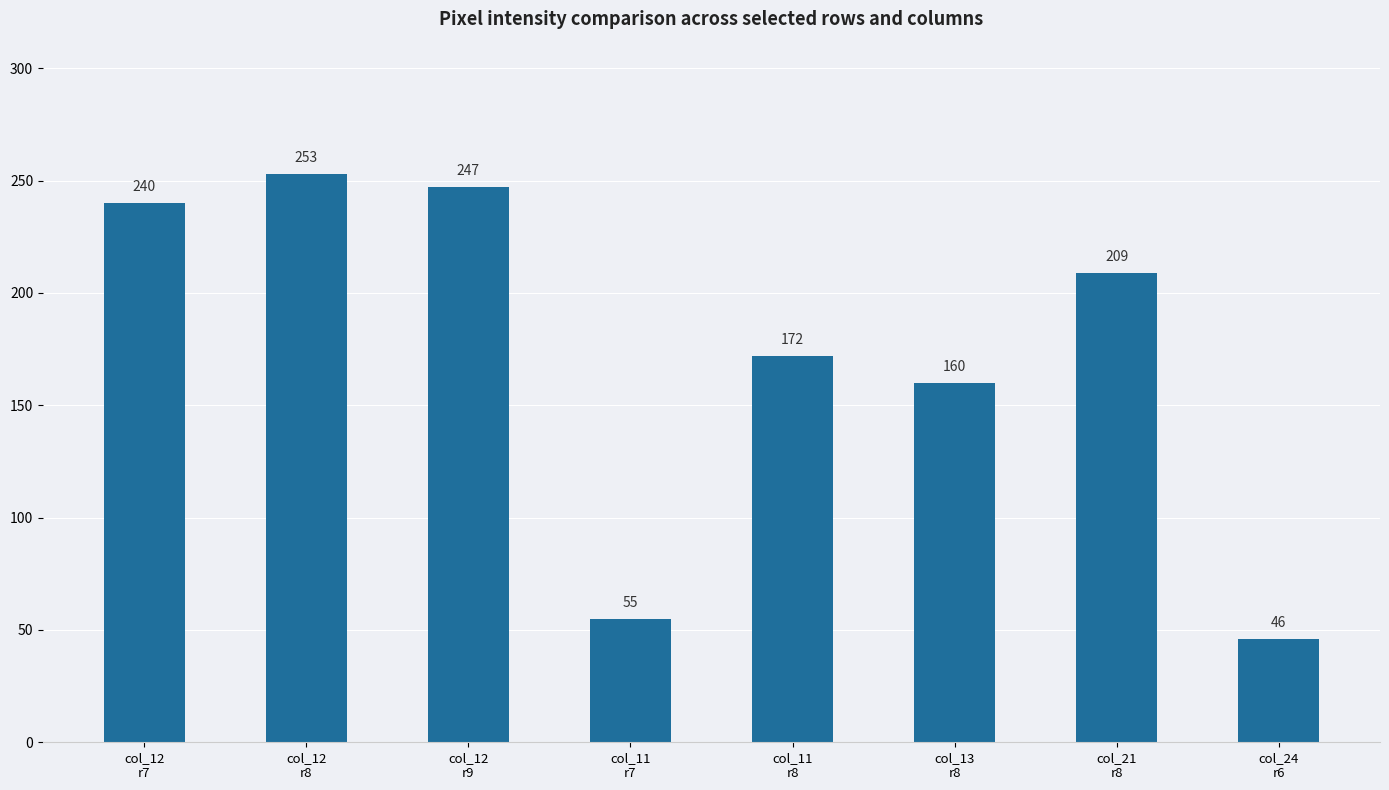

The chart shows a value of 209 at col_21
r8. True or false?

True